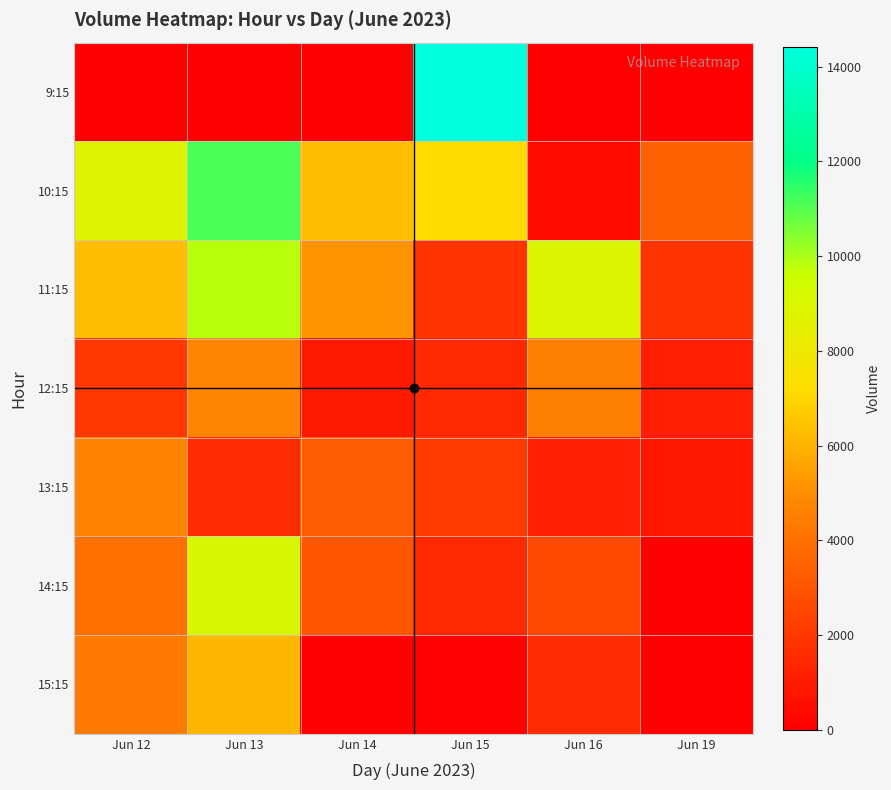

Reading right to left, what are all the values shown in this chart?

9:15: Jun 19=0	Jun 16=0	Jun 15=14425	Jun 14=0	Jun 13=0	Jun 12=0
10:15: Jun 19=3400	Jun 16=339	Jun 15=7157	Jun 14=6282	Jun 13=11103	Jun 12=8752
11:15: Jun 19=1880	Jun 16=8877	Jun 15=1896	Jun 14=5135	Jun 13=9857	Jun 12=6276
12:15: Jun 19=1075	Jun 16=4520	Jun 15=1438	Jun 14=917	Jun 13=4706	Jun 12=1930
13:15: Jun 19=839	Jun 16=1097	Jun 15=2127	Jun 14=3214	Jun 13=1557	Jun 12=4630
14:15: Jun 19=0	Jun 16=2606	Jun 15=1476	Jun 14=3073	Jun 13=9120	Jun 12=3971
15:15: Jun 19=0	Jun 16=1530	Jun 15=106	Jun 14=0	Jun 13=6136	Jun 12=4377